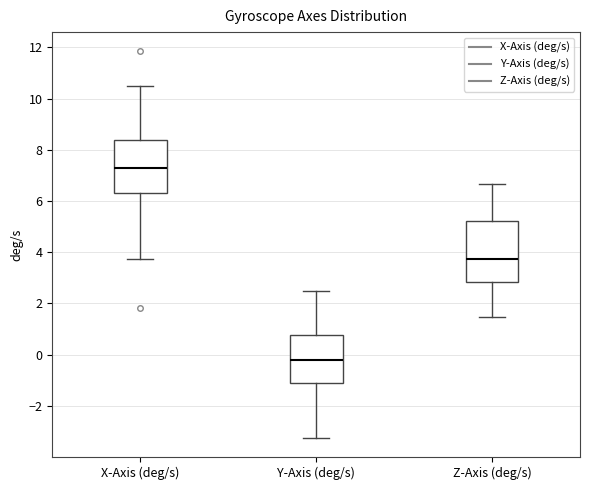

Where does the upper whisker of the box for Z-Axis (deg/s) end on the y-axis? The values are not printed on the chart, so give them approximately, as read against the axis.

6.6